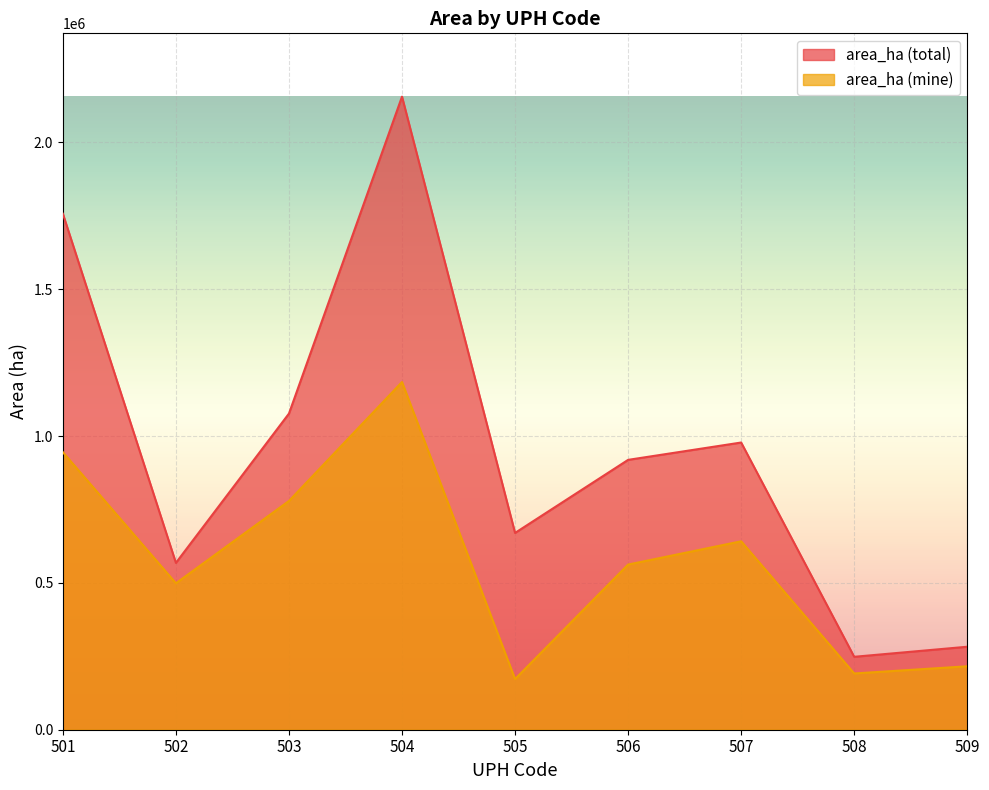

Where does the area_ha (mine) series first go above 562418?

501